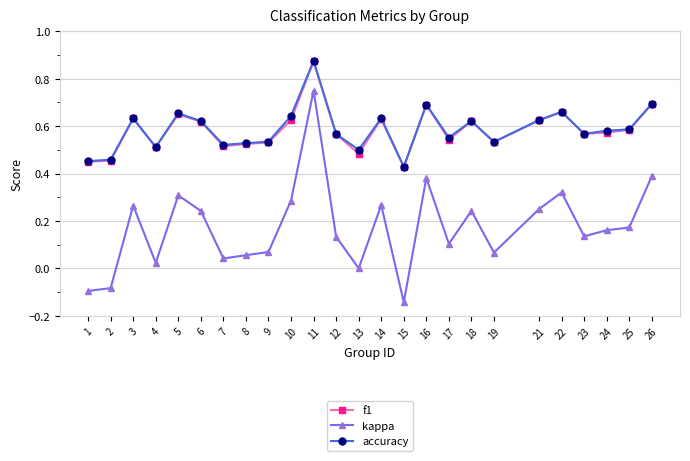

Which category has the highest value in the kappa series?

11